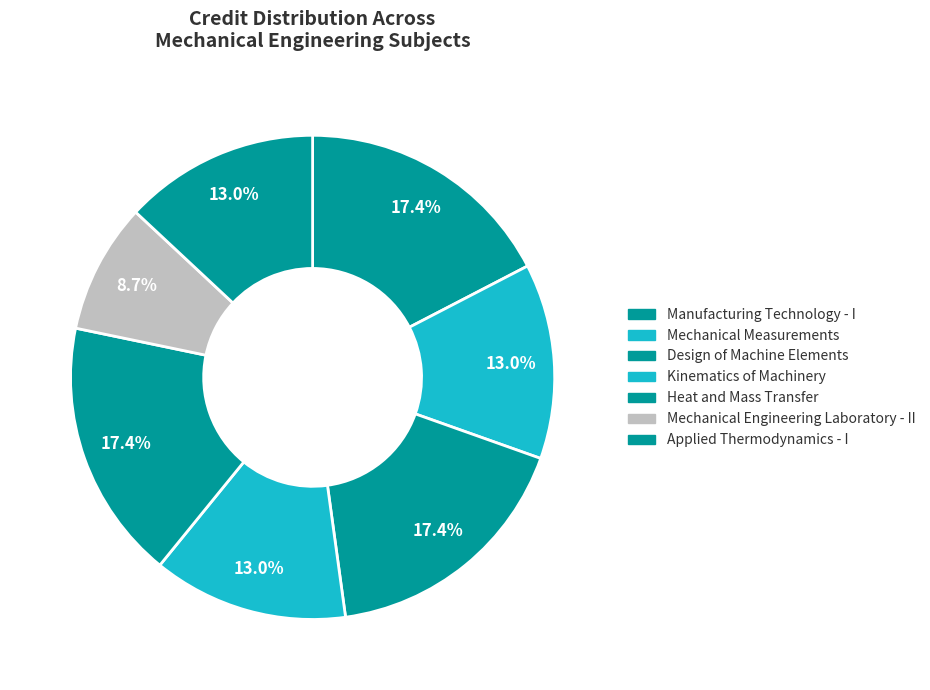

What is the largest slice in the pie chart?

Manufacturing Technology - I